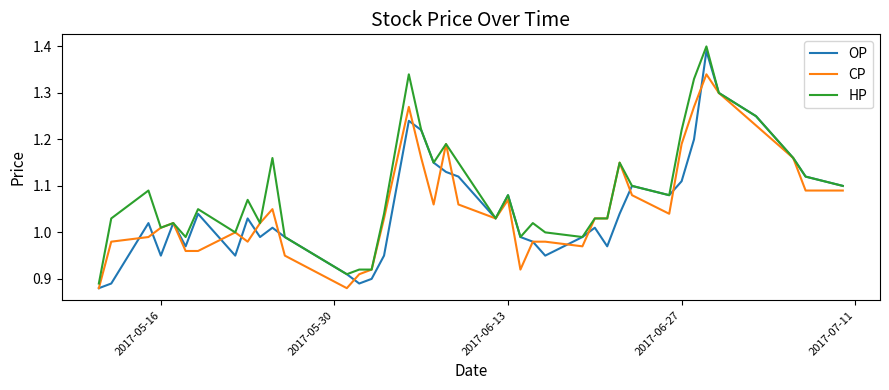

Does the chart have visible grid lines?

No